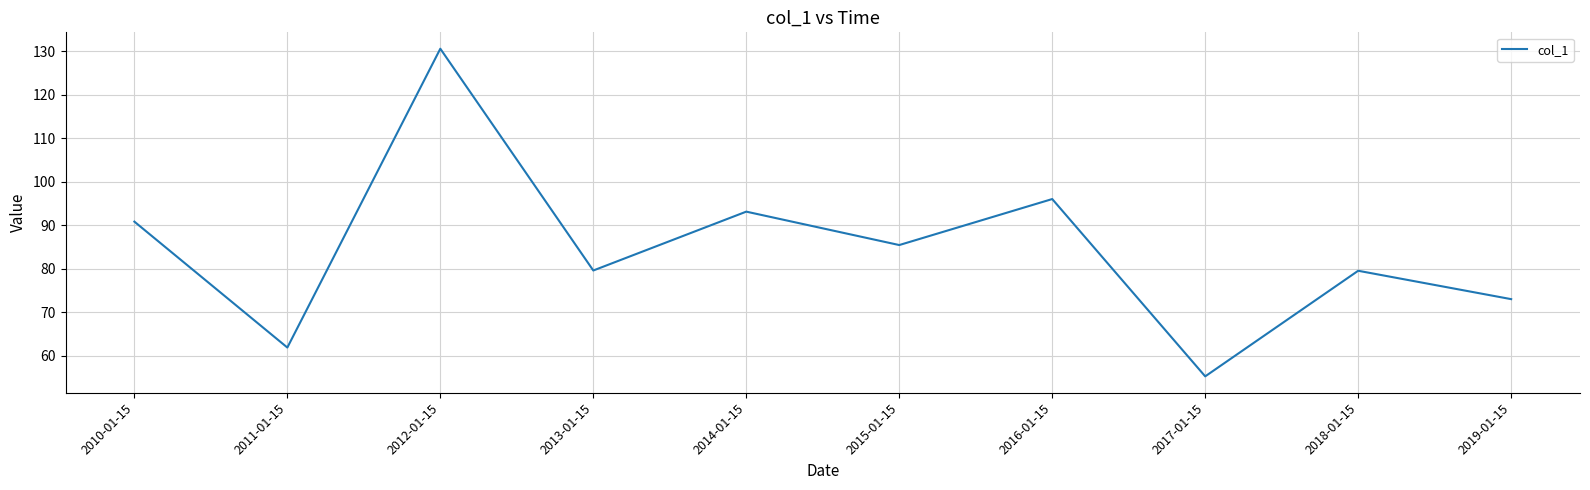

At which category does the data reach its first local valley?

2011-01-15